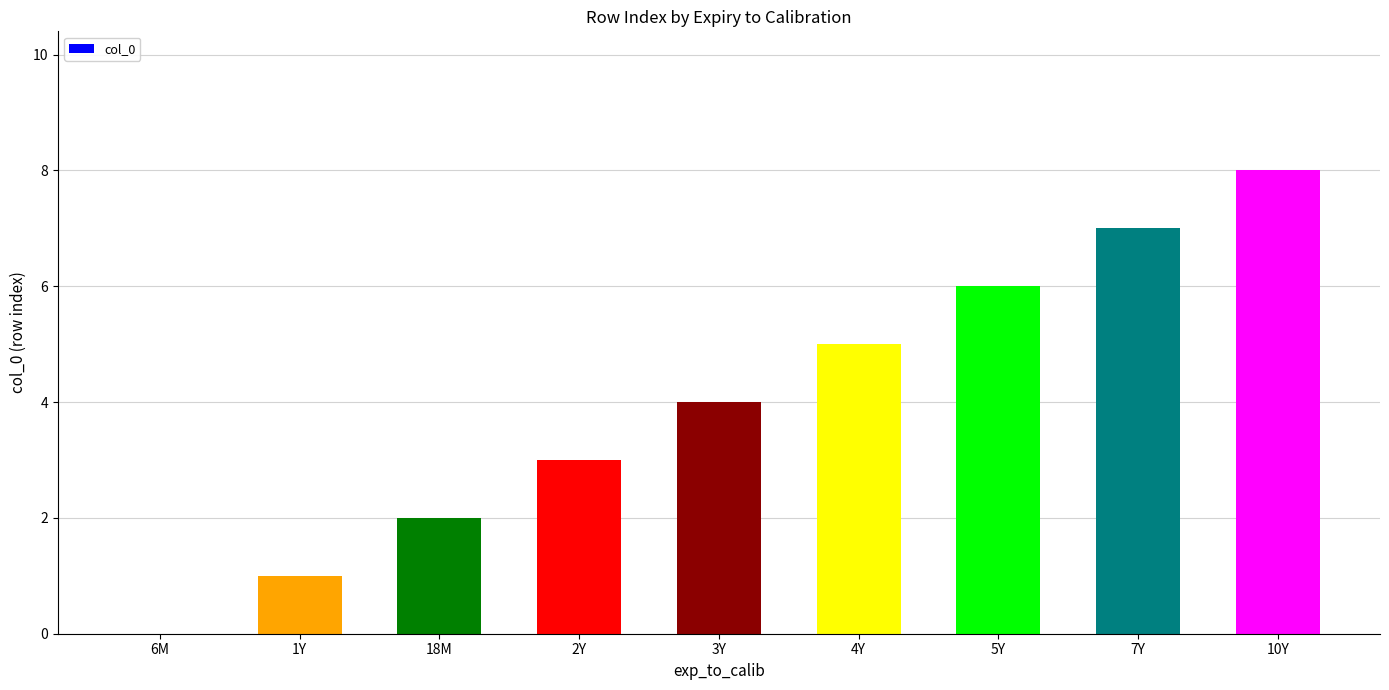

What is the sum of all values?

36